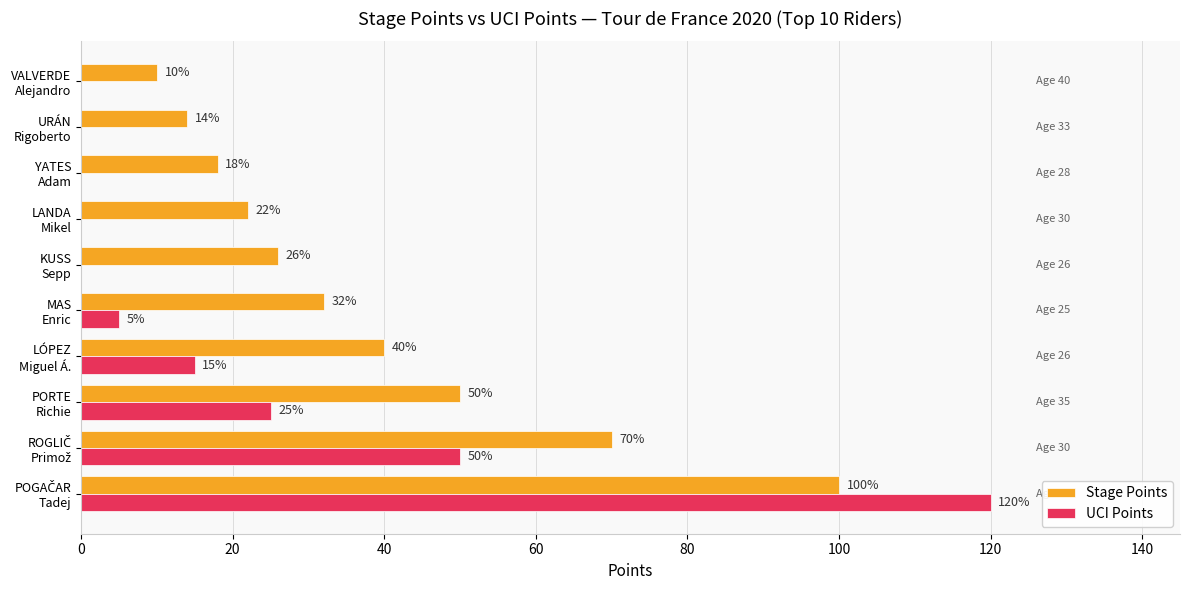

Which series has the largest total across all categories?

Stage Points